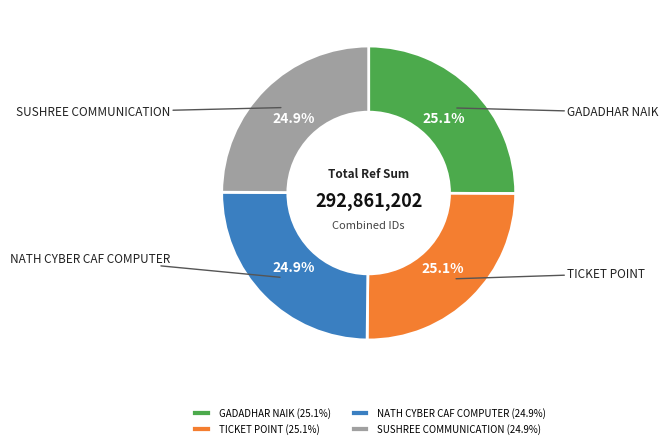

Is it true that SUSHREE COMMUNICATION is 25% of the pie?

True